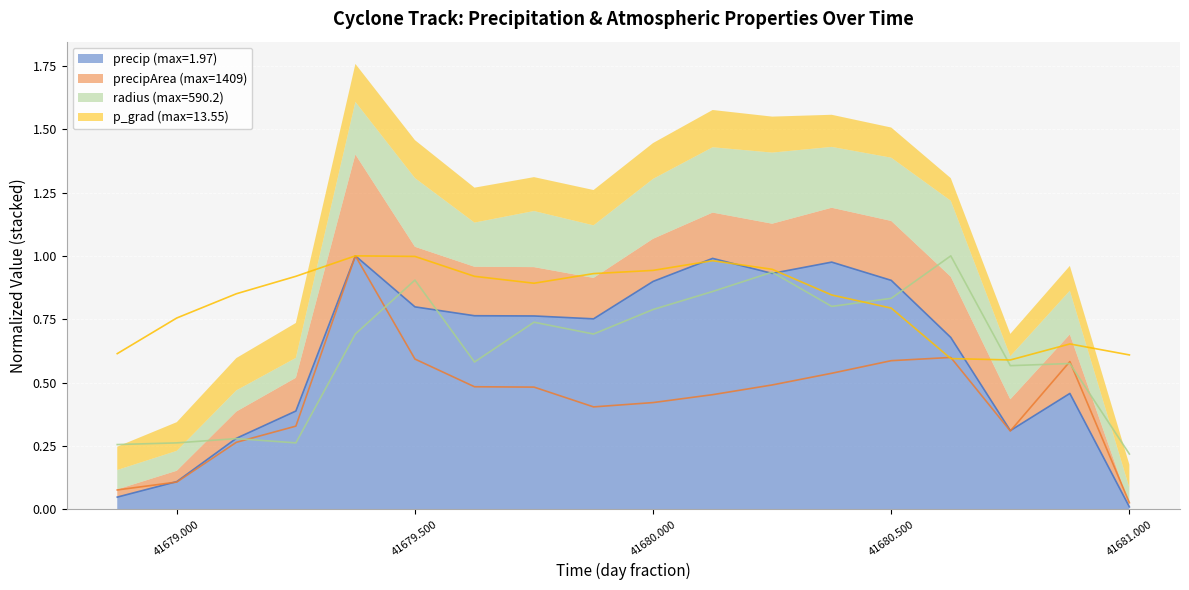

At how many categories does at least one series exceed 0?

18